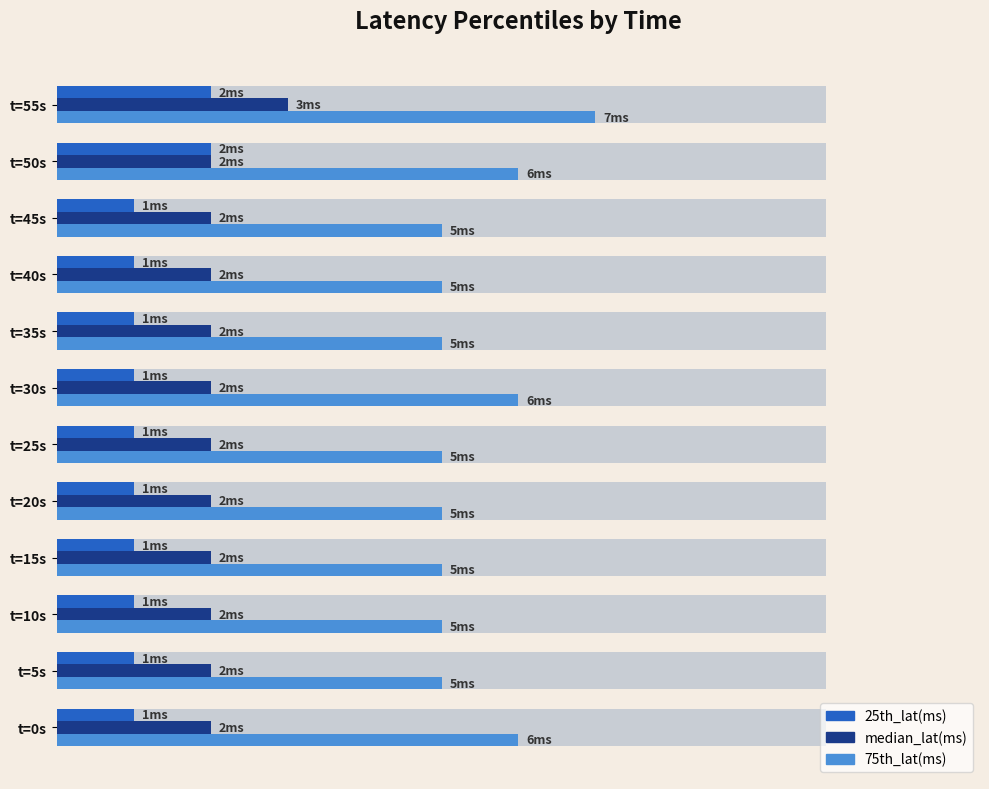

What is the spread (max minus min) of values at t=10s?

4